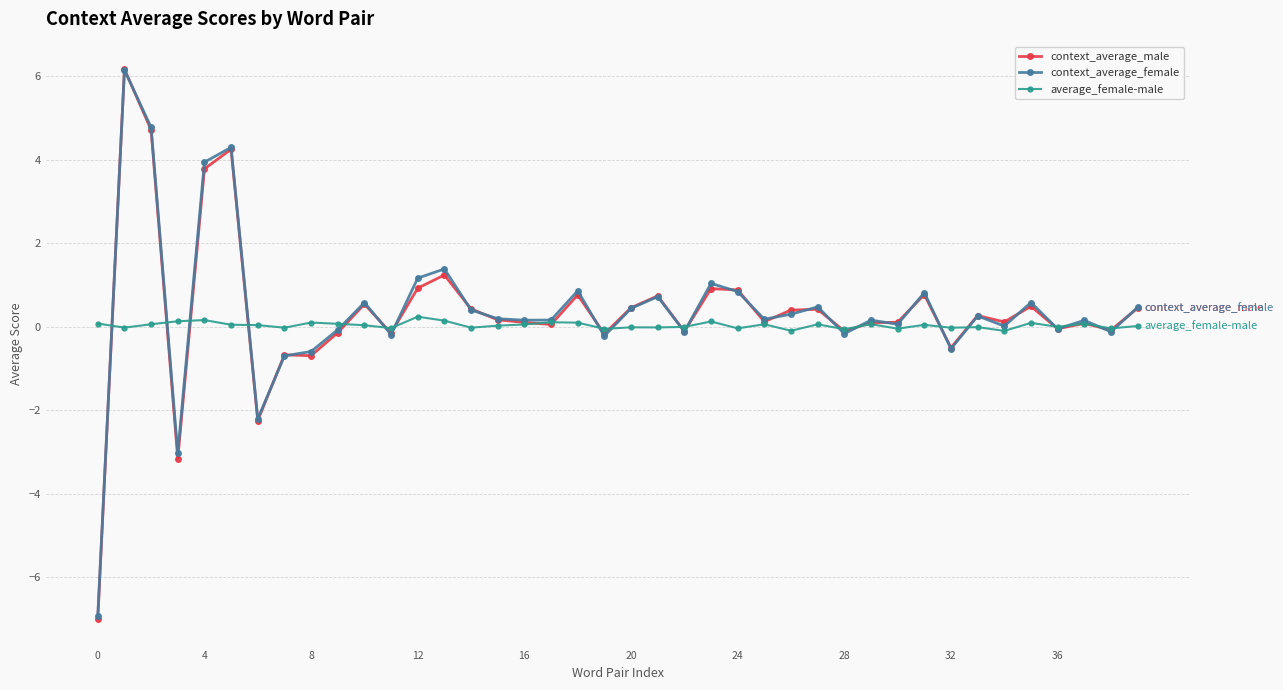

At how many categories does at least one series exceed 3?

4